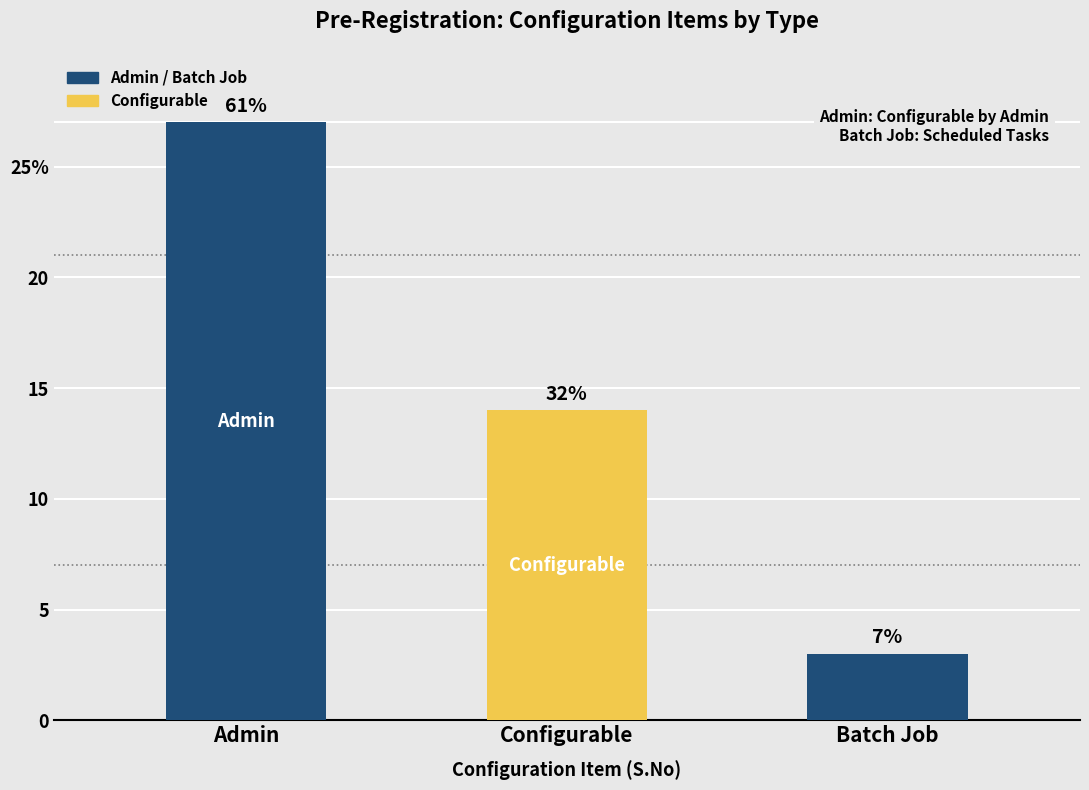

Reading right to left, what are all the values shown in this chart?

3	14	27